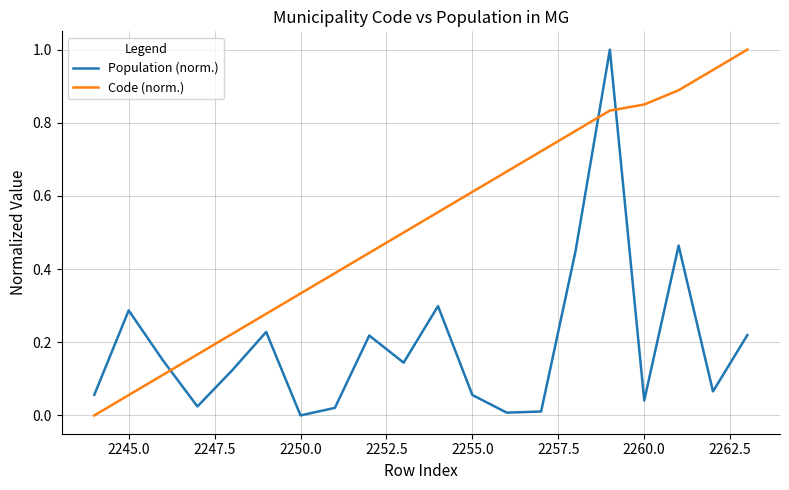

How many distinct data groups are displayed?

2